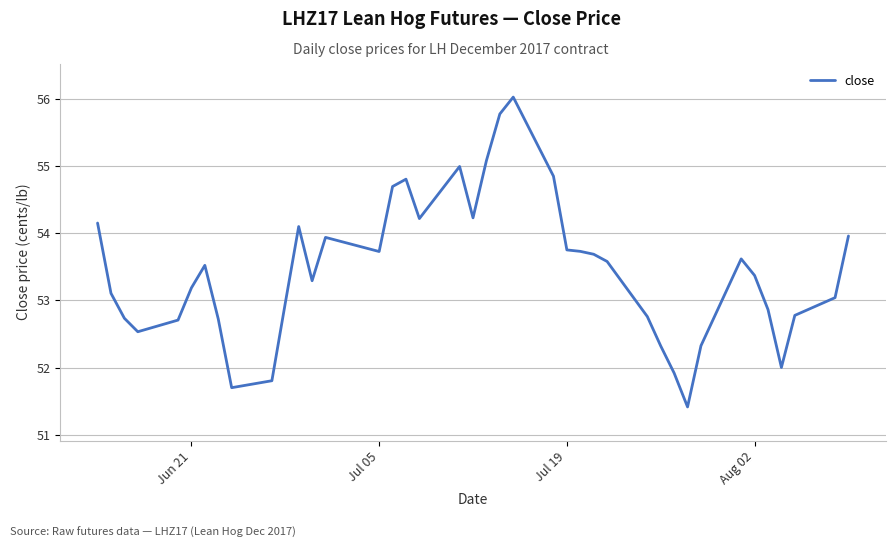

What is the sum of all values?

2138.0